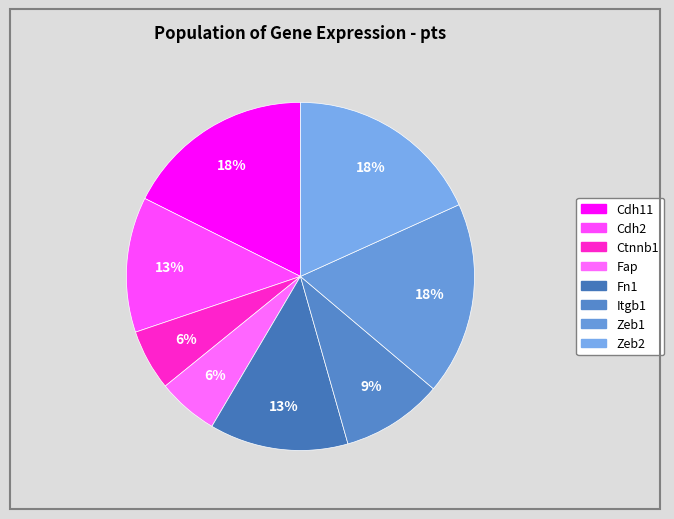

True or false: Zeb1 accounts for 11% of the total.

False